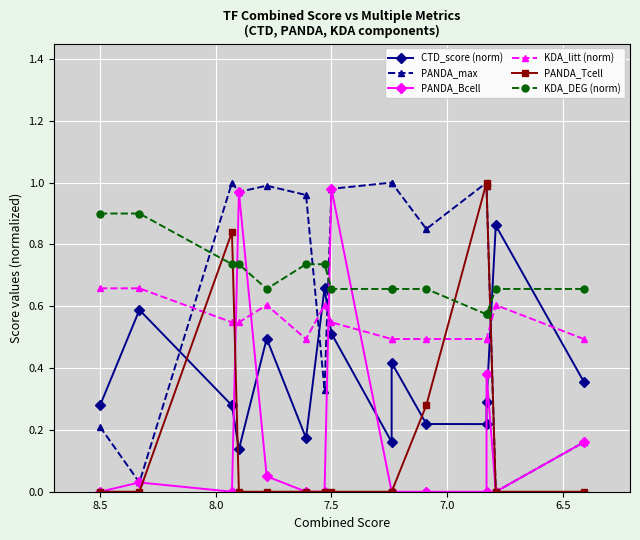

How many series are shown in this chart?

6